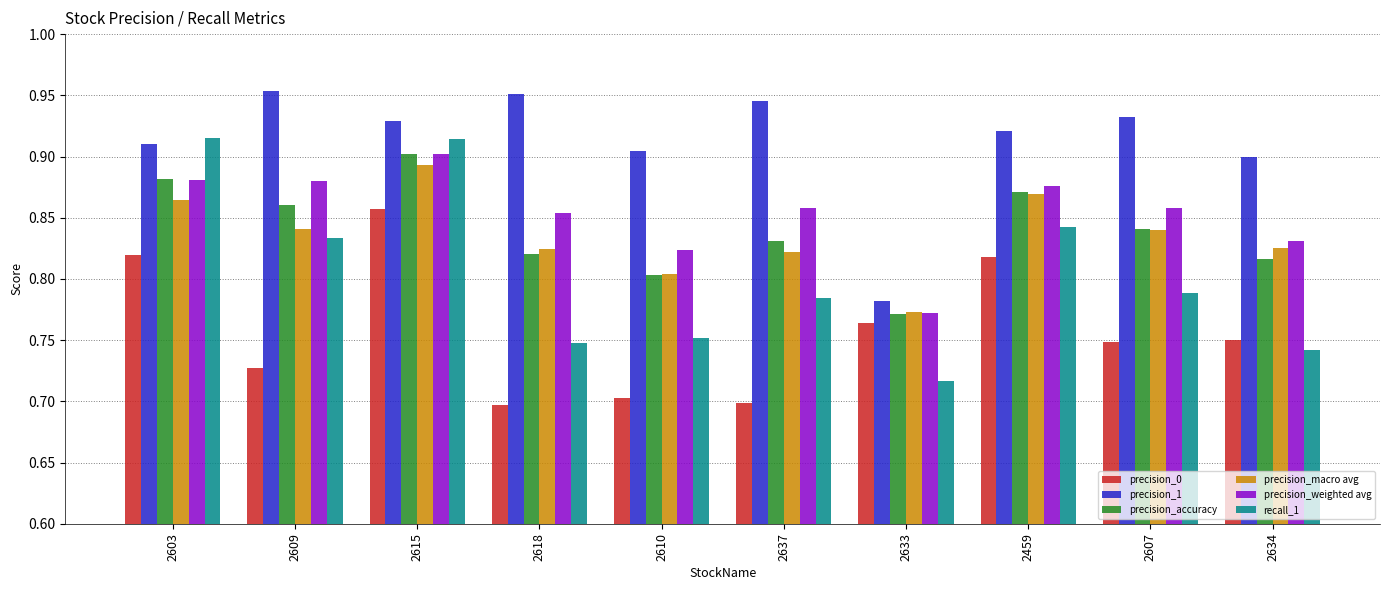

Which category has the lowest value in the precision_accuracy series?

2633